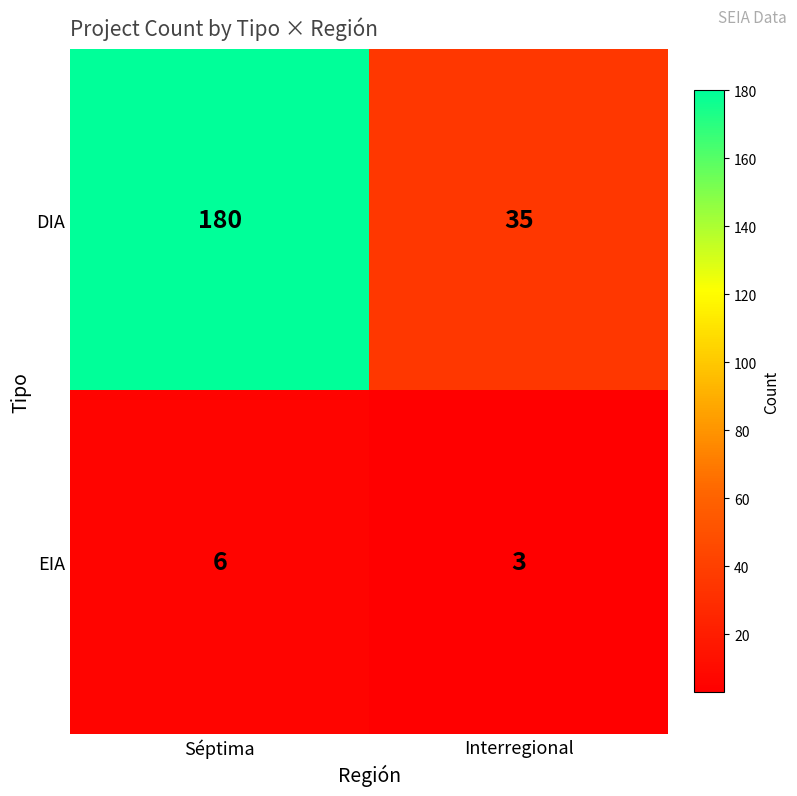

Reading left to right, list all the values displayed in this chart.

DIA: Séptima=180	Interregional=35
EIA: Séptima=6	Interregional=3